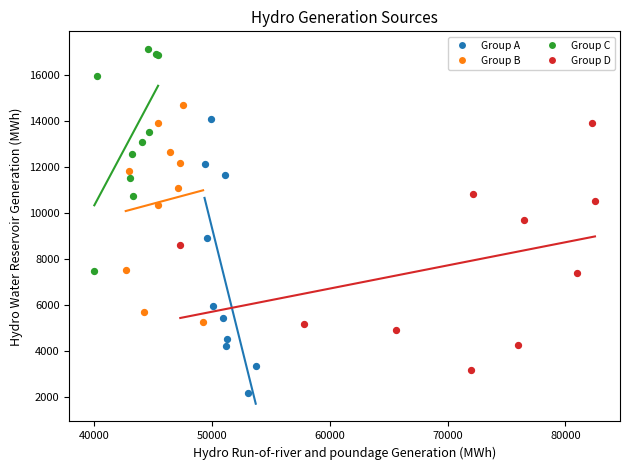

What are all the series names shown in the legend?

Group A, Group B, Group C, Group D